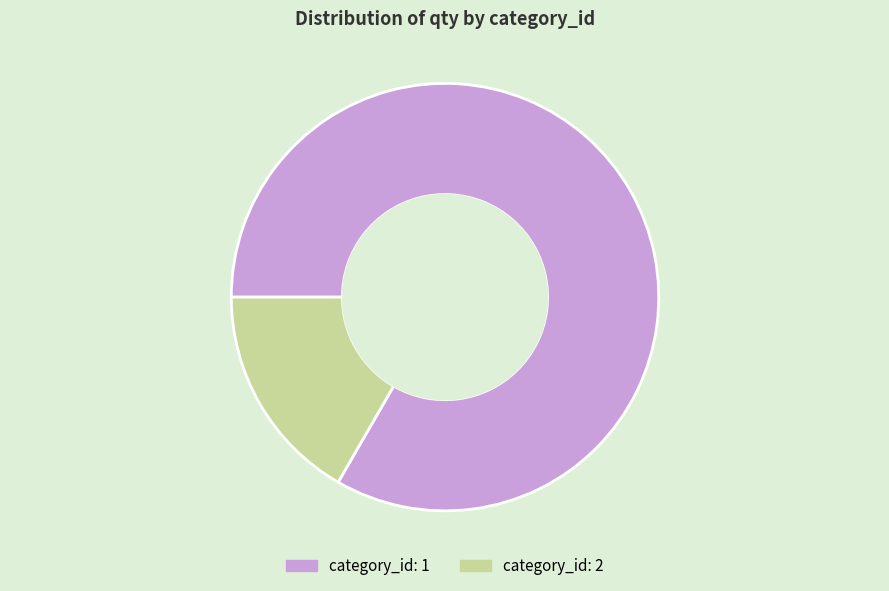

Rank the categories by value from lowest to highest.

category_id: 2, category_id: 1